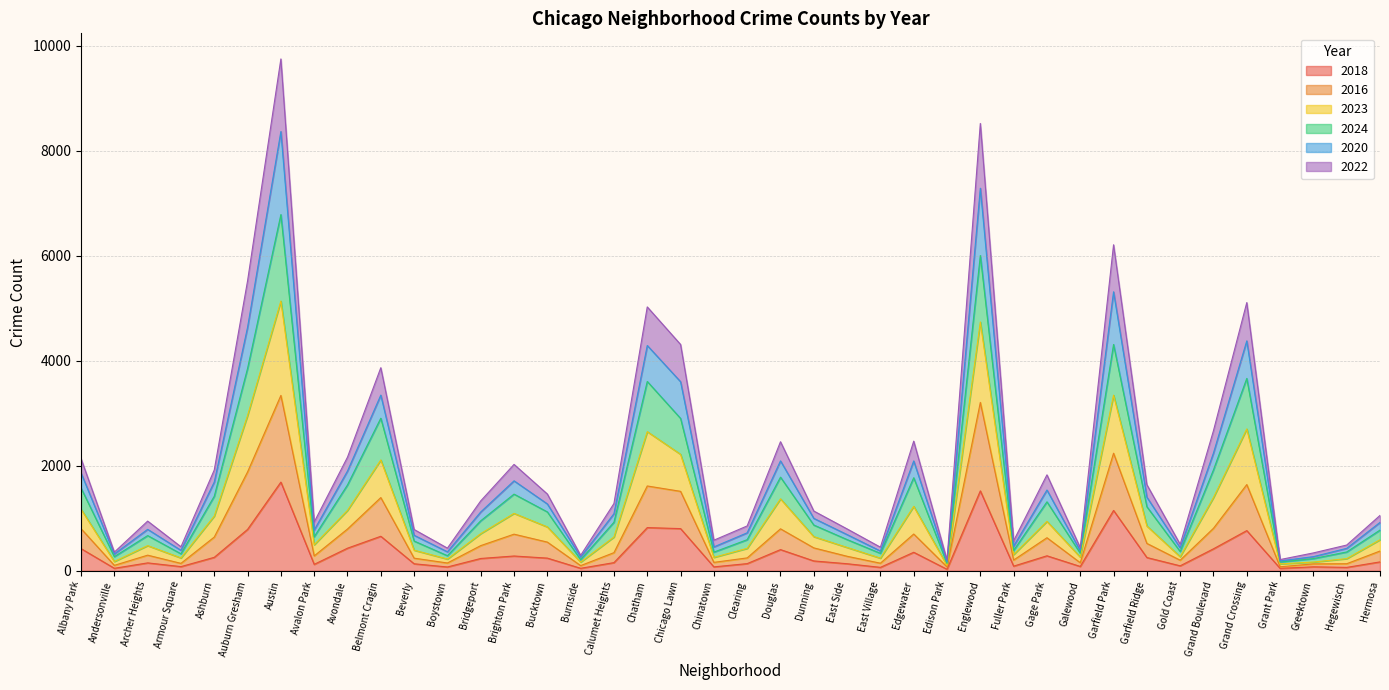

What is the value of the 2018 point at the 7th from the left?

1689